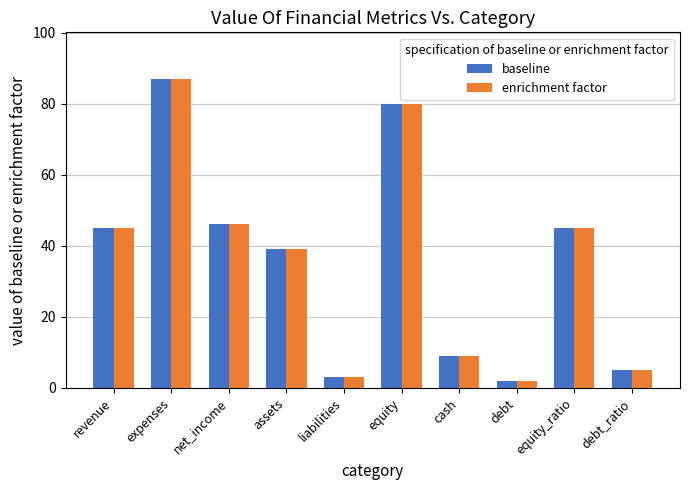

The value of enrichment factor at liabilities is 3. True or false?

True